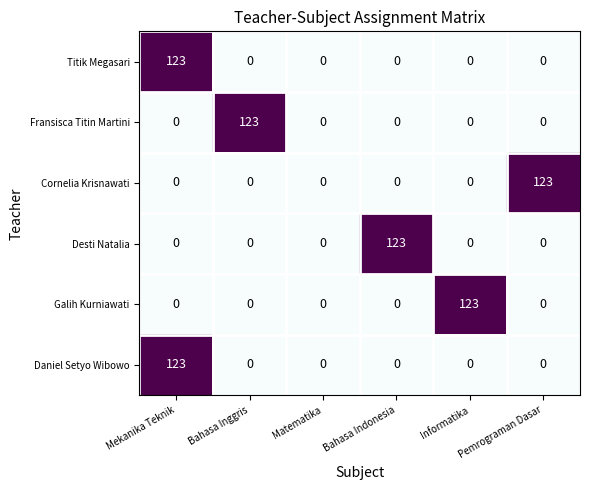

How many data points does each series have?

6